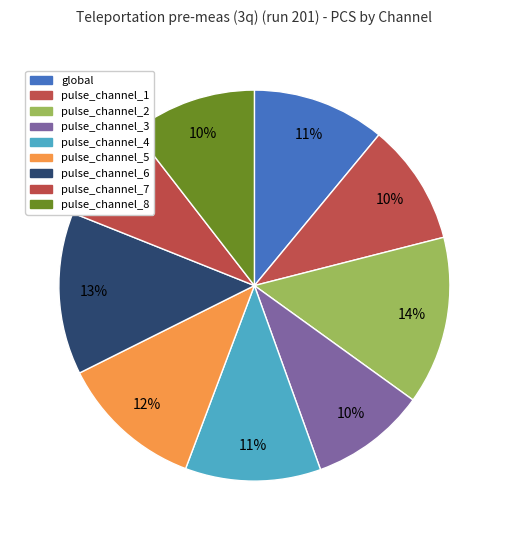

Does pulse_channel_3 represent more than half of the total?

No